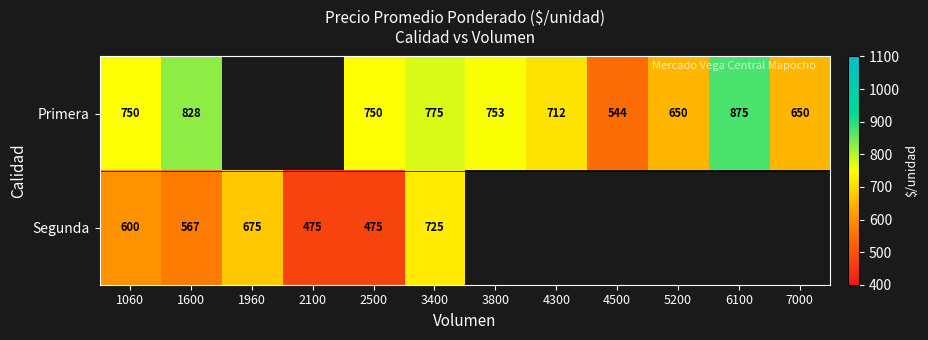

Between 7000 and 4300, which is larger?

4300